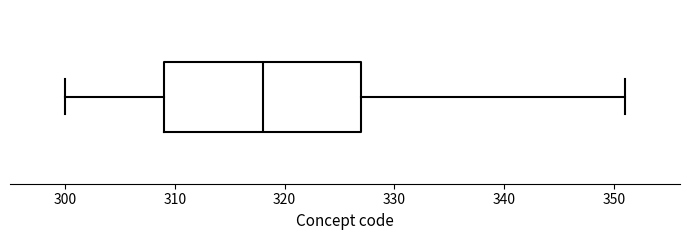

Where does the left whisker of the box end on the x-axis? The values are not printed on the chart, so give them approximately, as read against the axis.

300